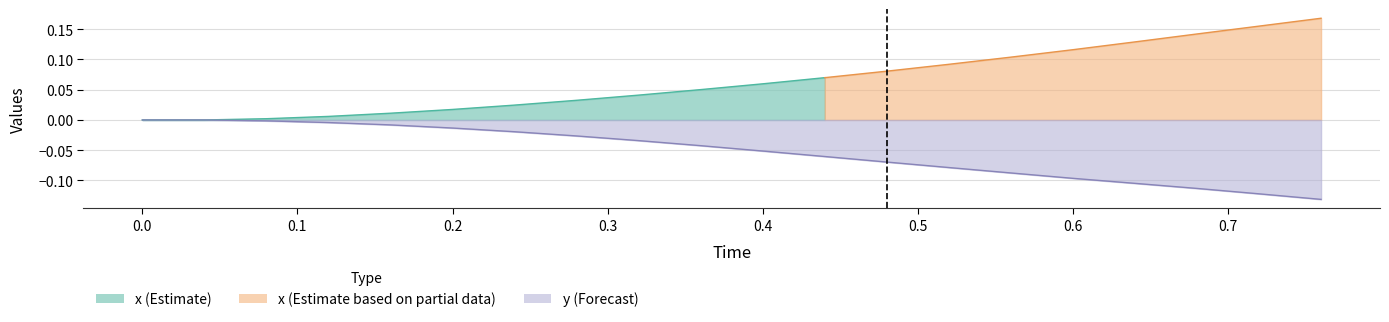

What is the difference between the maximum and second lowest values?

0.1